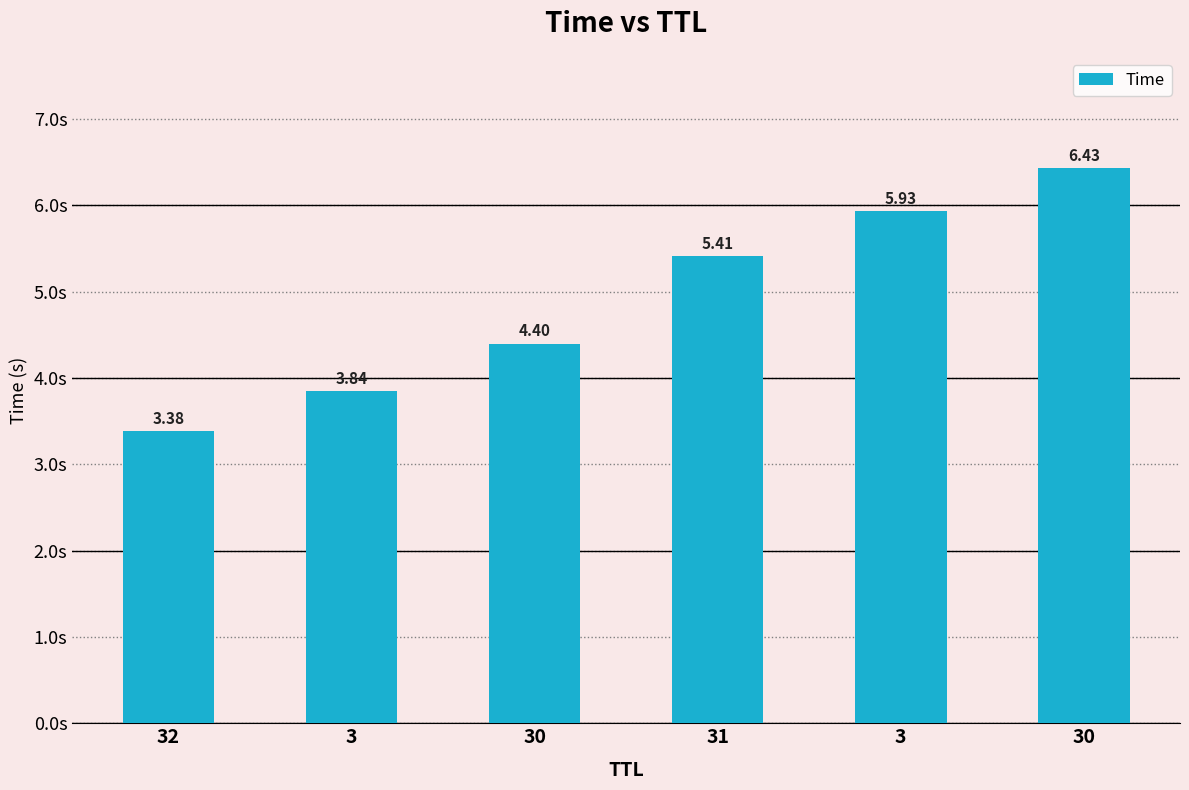

How many values exceed 5?

3